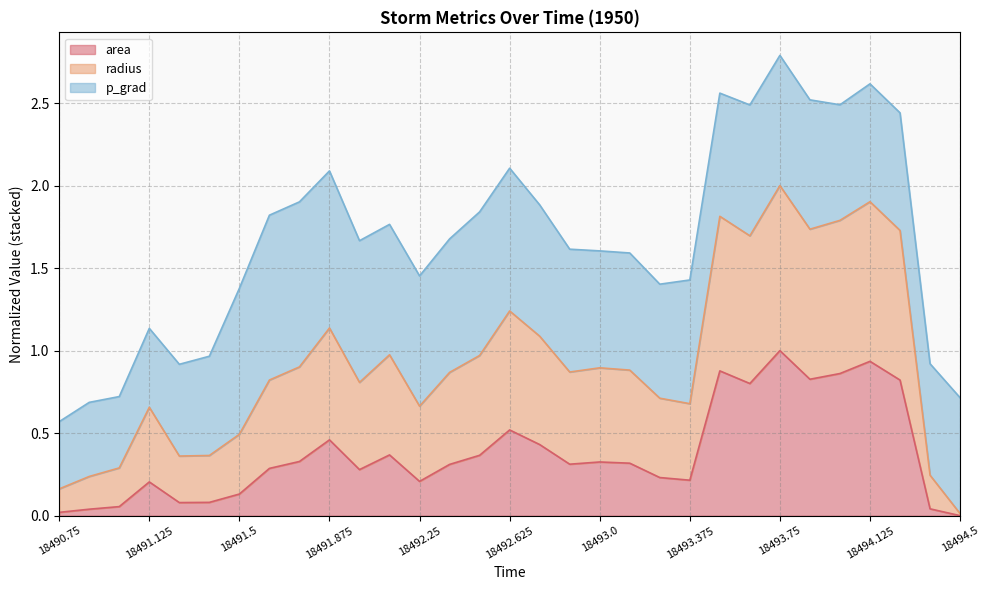

At which label does area reach its peak?

18493.75